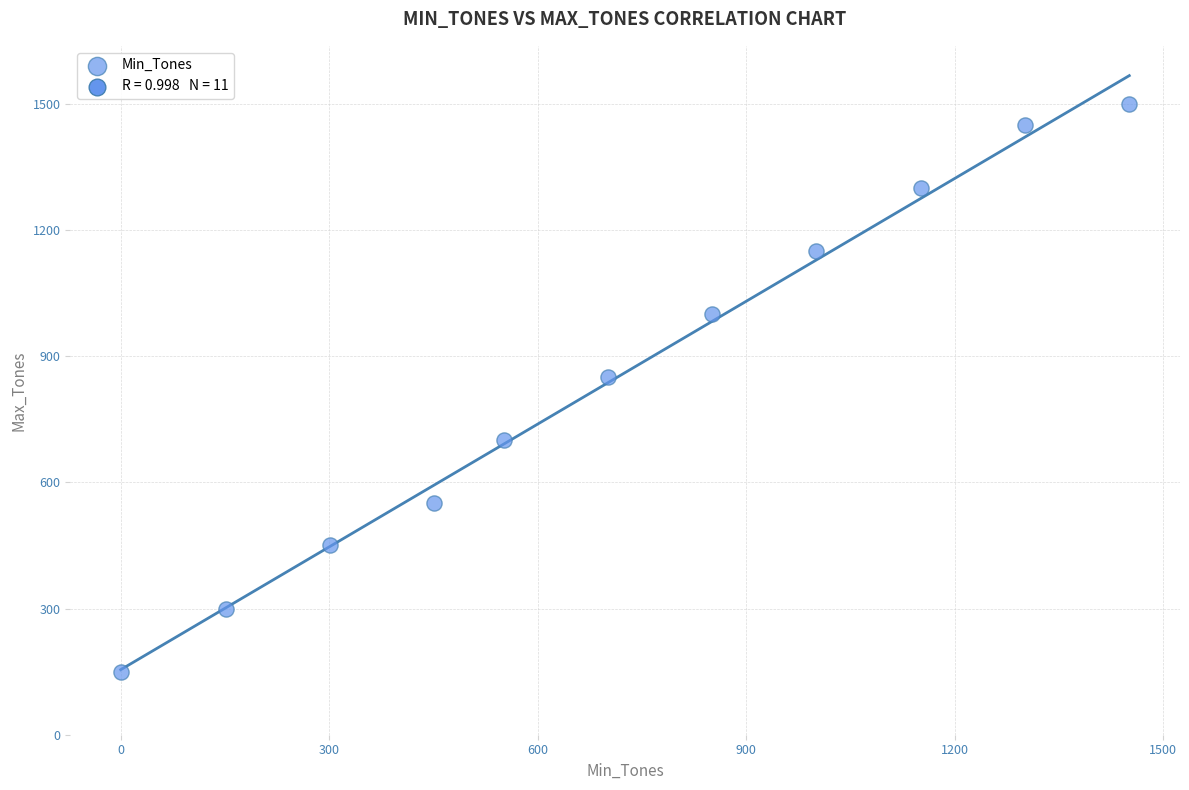

What Y value in the scatter plot is closest to 825?

850